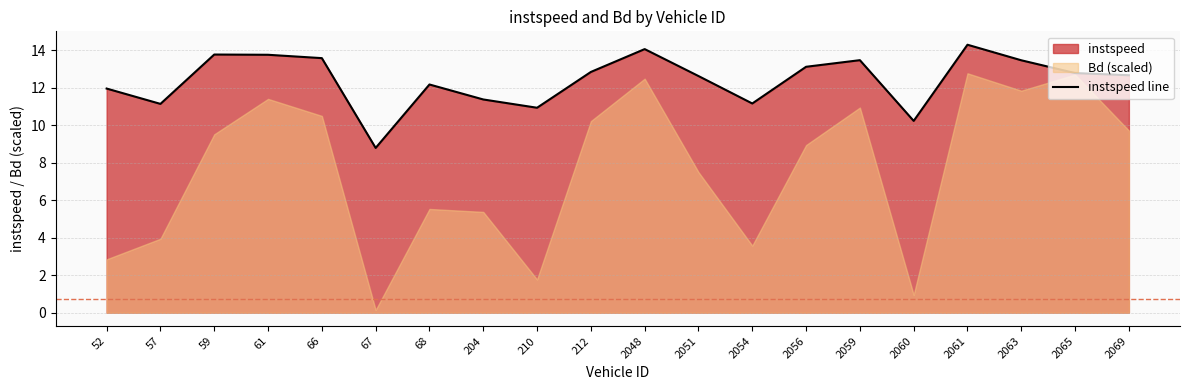

What is the sum of all values?

248.0